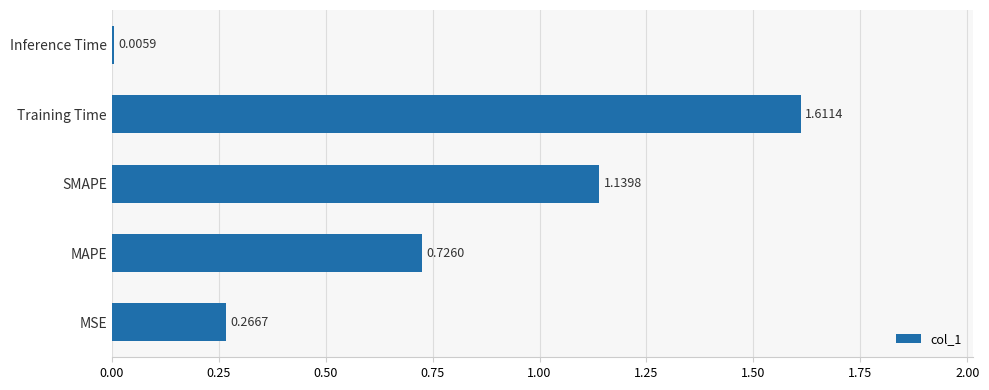

What is the sum of the values at MAPE and MSE?

1.0